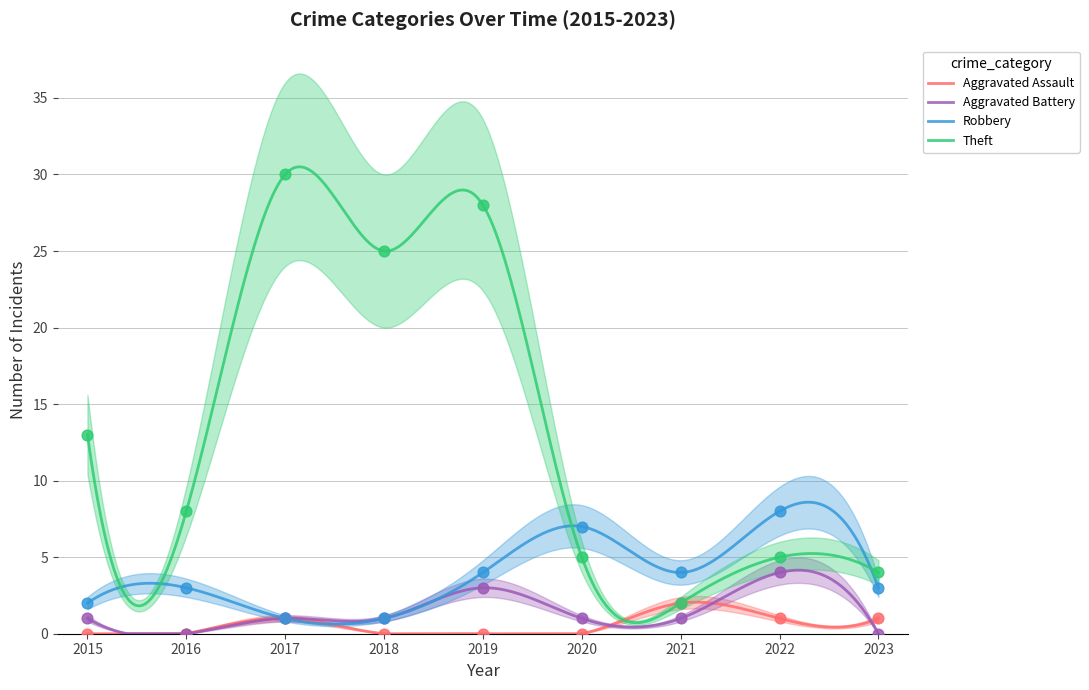

What are all the series names shown in the legend?

Aggravated Assault, Aggravated Battery, Robbery, Theft